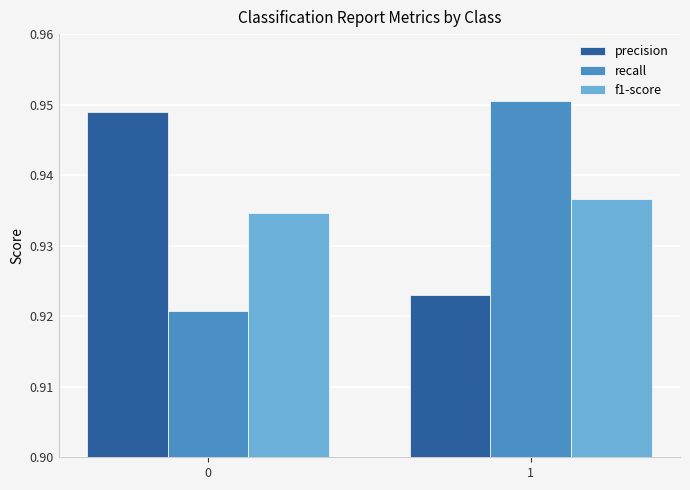

At 1, list the series in order from smallest to largest.

precision, f1-score, recall